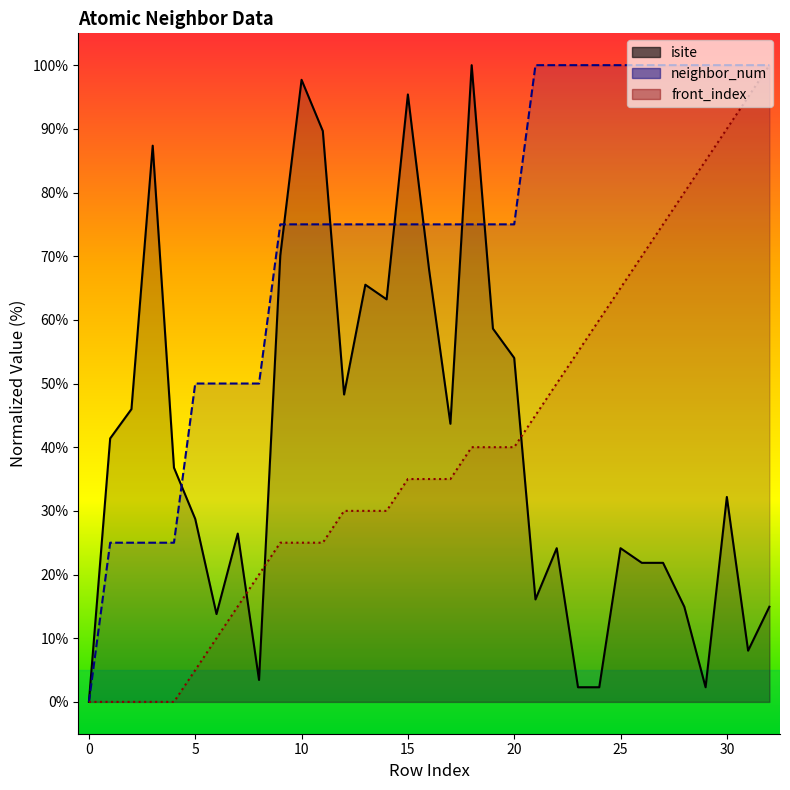

True or false: neighbor_num and front_index cross at least once.

False